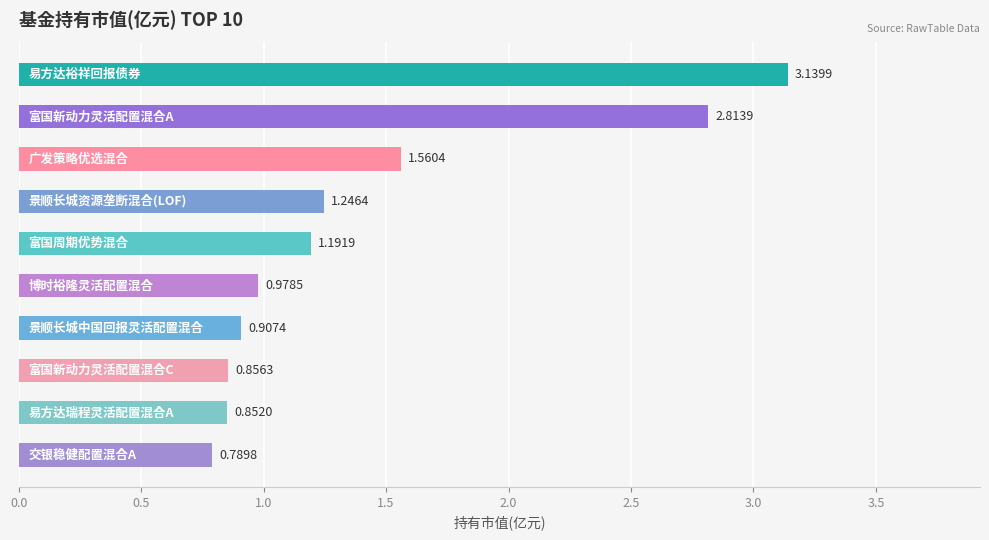

What is the average value?

1.4